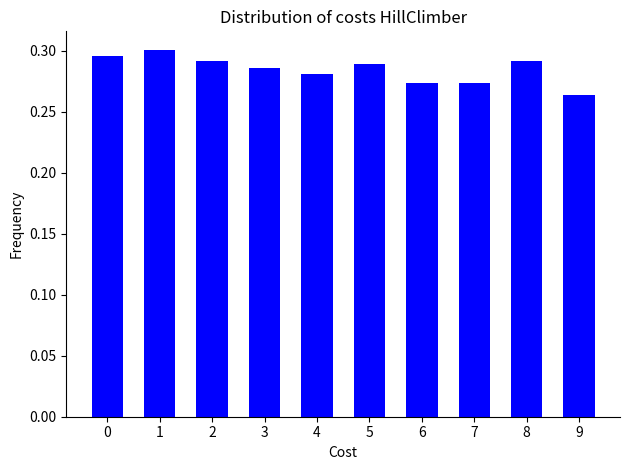

Which category has the lowest value across all series?

9